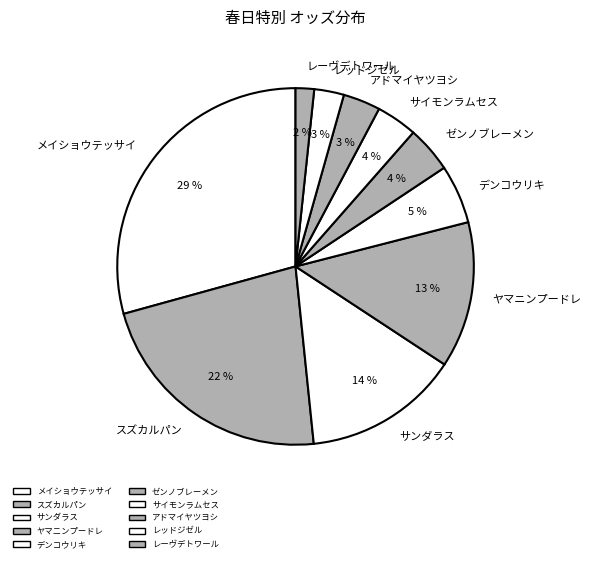

Which has a higher value, ゼンノブレーメン or ヤマニンプードレ?

ヤマニンプードレ